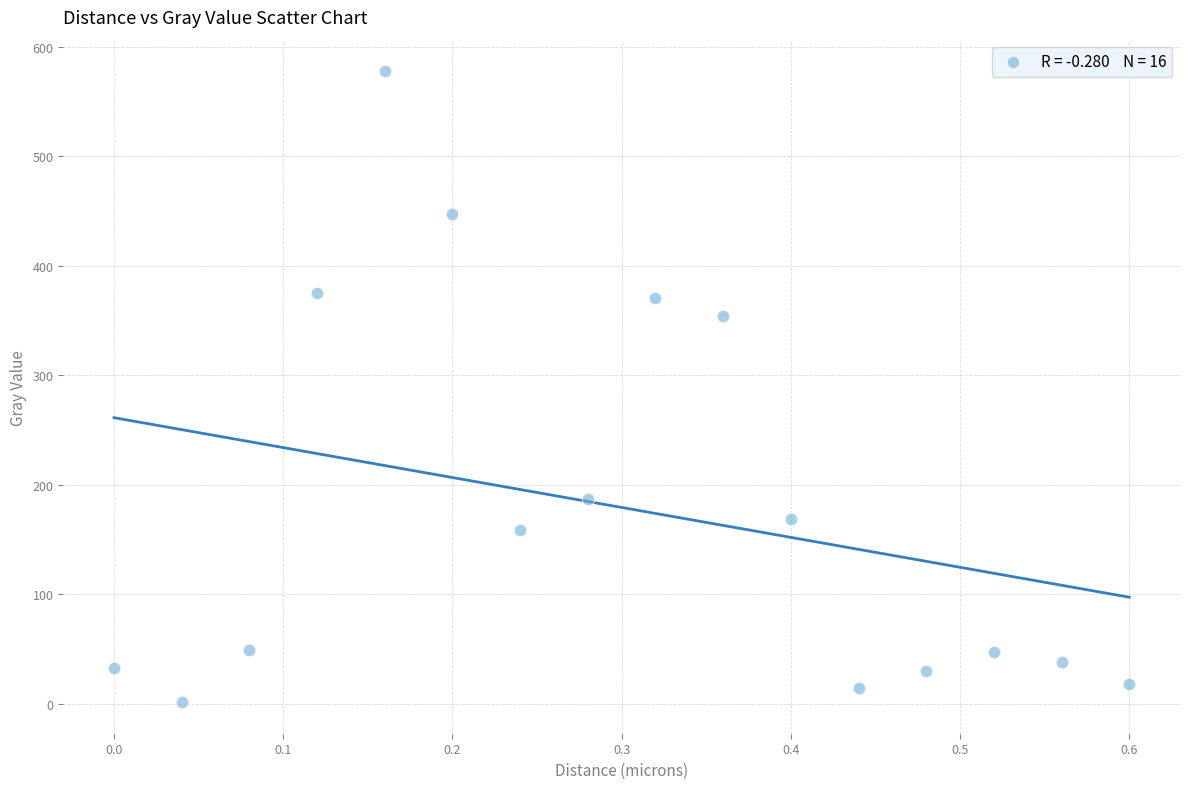

What is the range of X values (max minus min)?

0.6